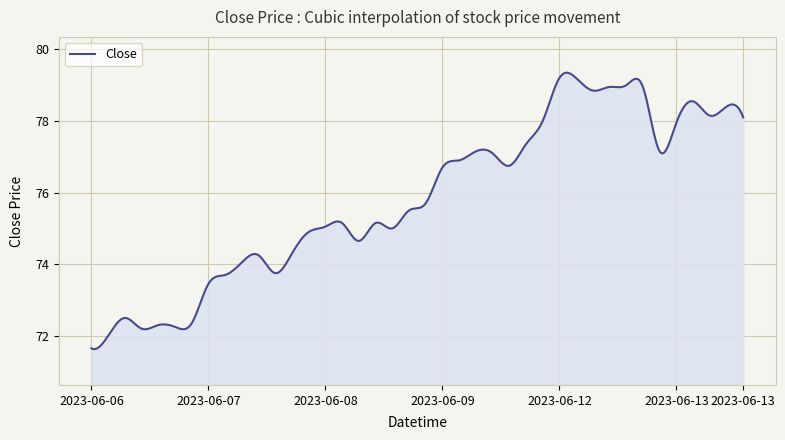

What is the difference between the maximum and minimum values?

7.7